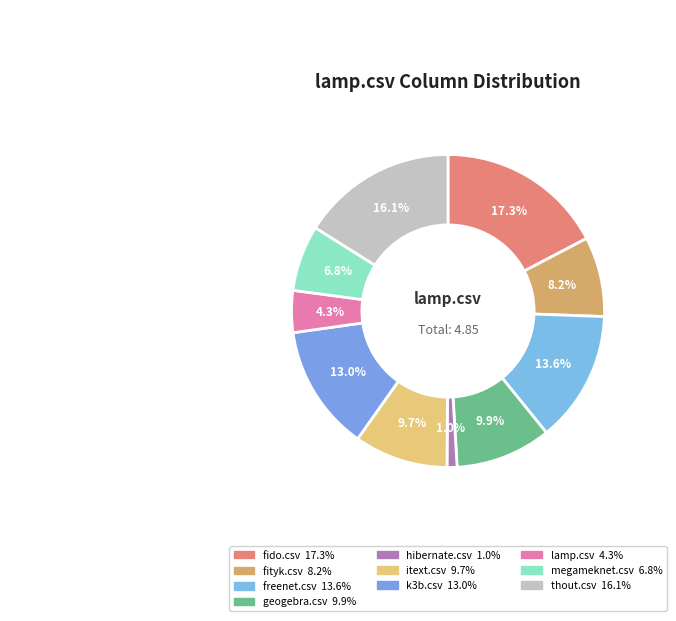

How many slices are in this pie chart?

10